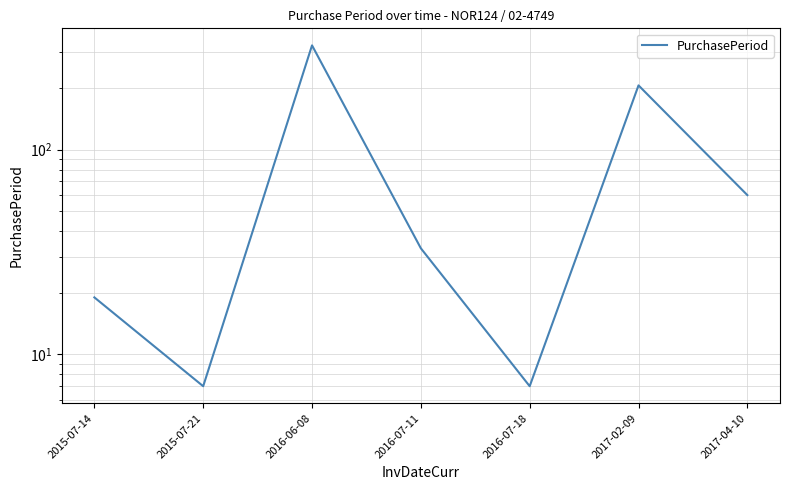

At which category does the chart reach its peak across all series?

2016-06-08